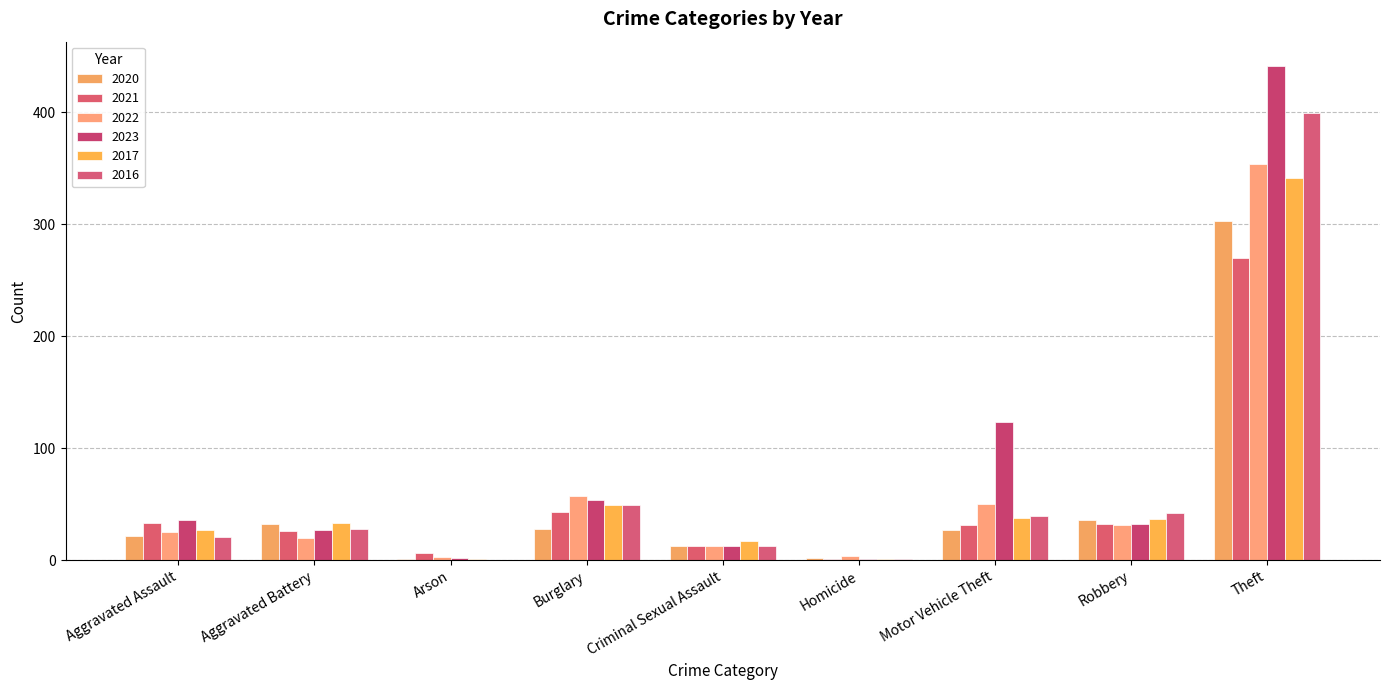

Between Robbery and Arson, which is larger?

Robbery